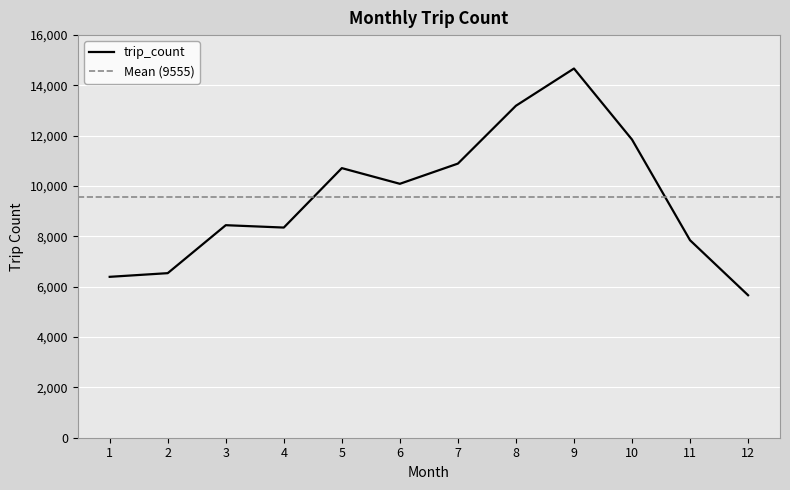

The chart shows a value of 4895 at 4. True or false?

False